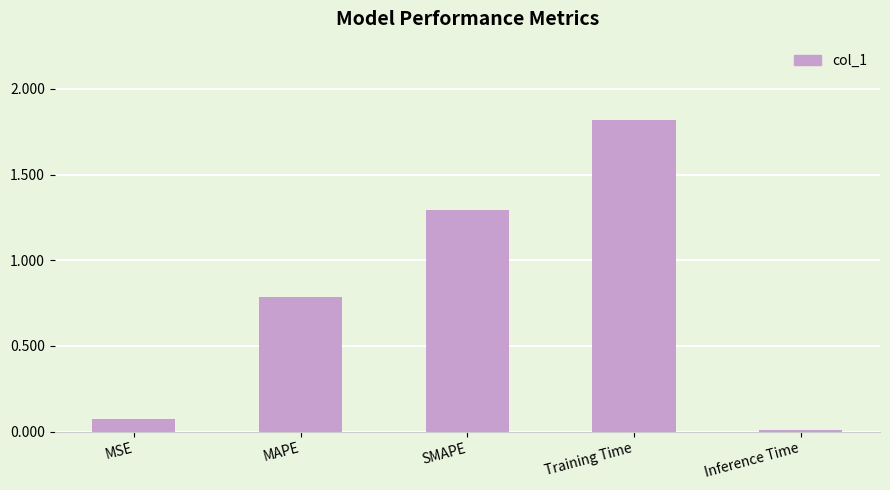

The chart shows a value of 0.2 at MAPE. True or false?

False